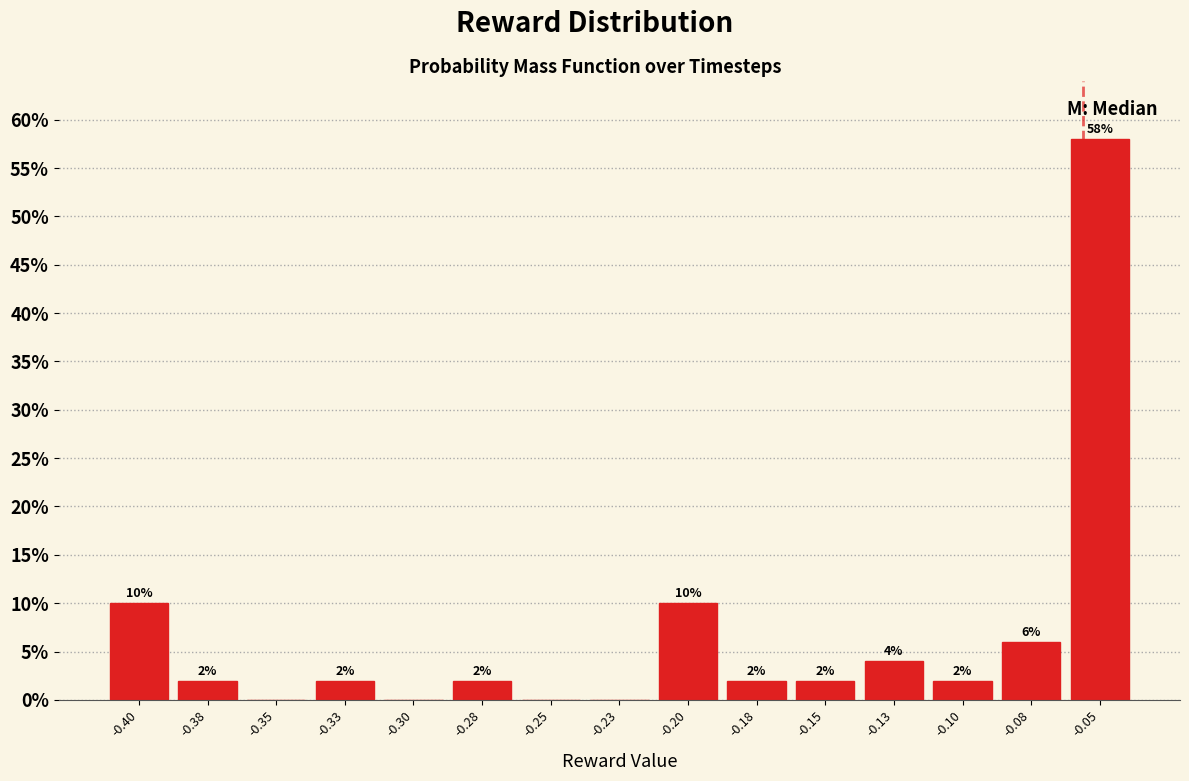

Reading left to right, extract all data points from this chart.

-0.40=10.0	-0.38=2.0	-0.35=0.0	-0.33=2.0	-0.30=0.0	-0.28=2.0	-0.25=0.0	-0.23=0.0	-0.20=10.0	-0.18=2.0	-0.15=2.0	-0.13=4.0	-0.10=2.0	-0.08=6.0	-0.05=58.0